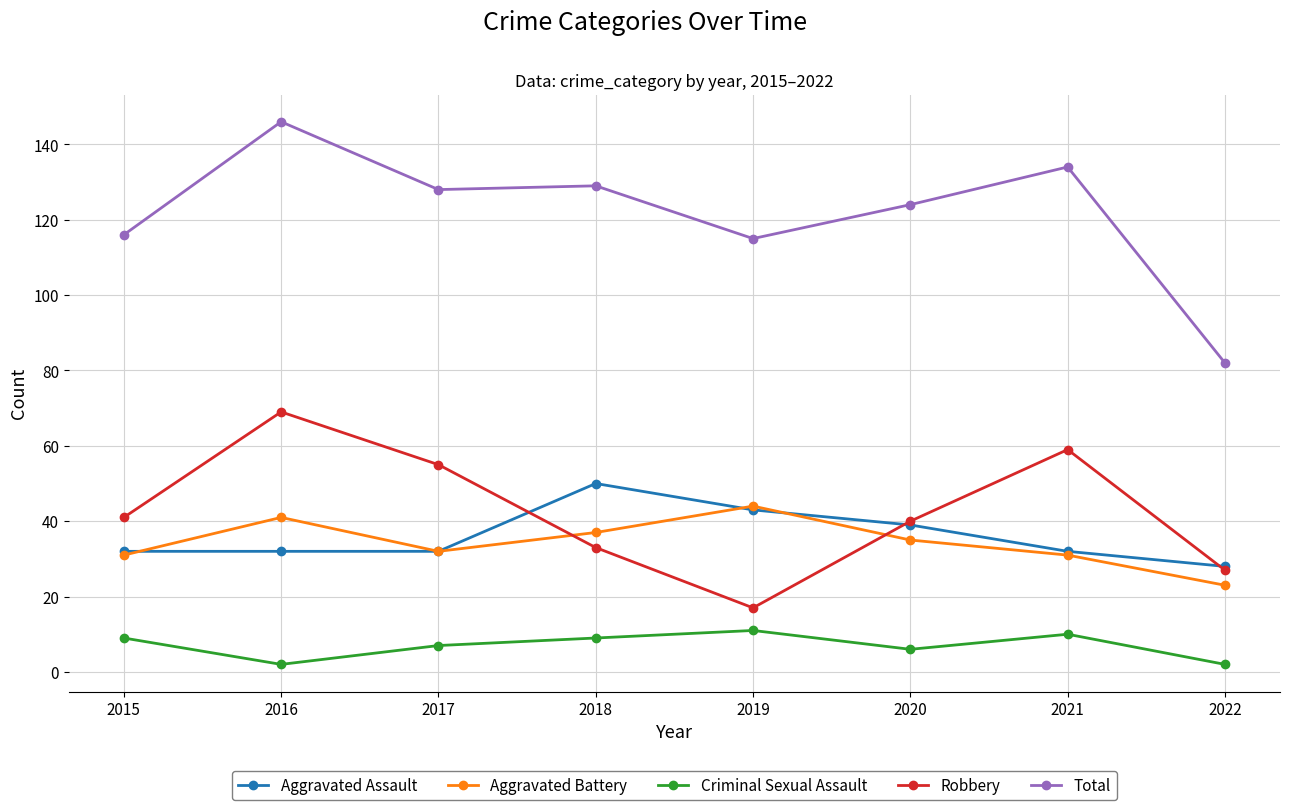

What are all the series names shown in the legend?

Aggravated Assault, Aggravated Battery, Criminal Sexual Assault, Robbery, Total